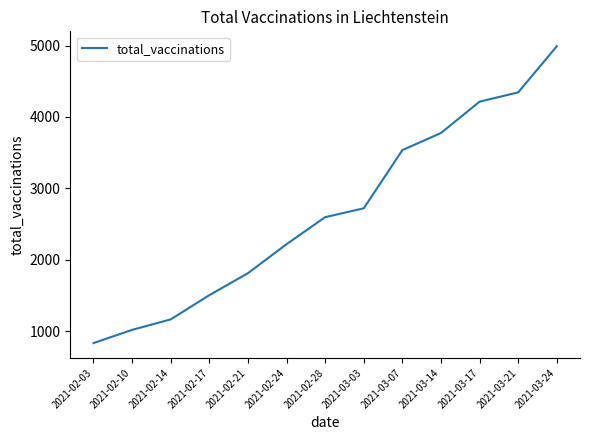

Which label corresponds to the smallest value in the chart?

2021-02-03